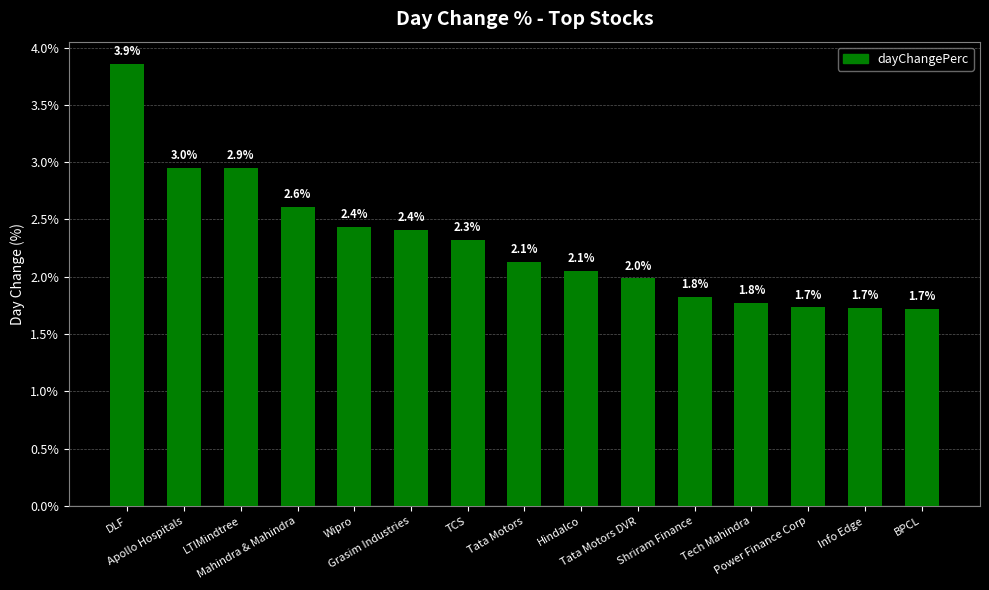

What is the difference between the maximum and minimum values?

2.1